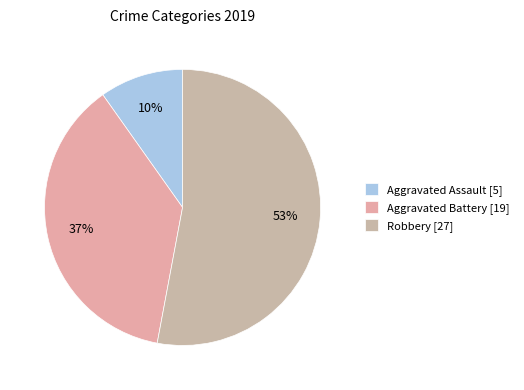

How much of the chart is everything except Aggravated Assault?

90.2%